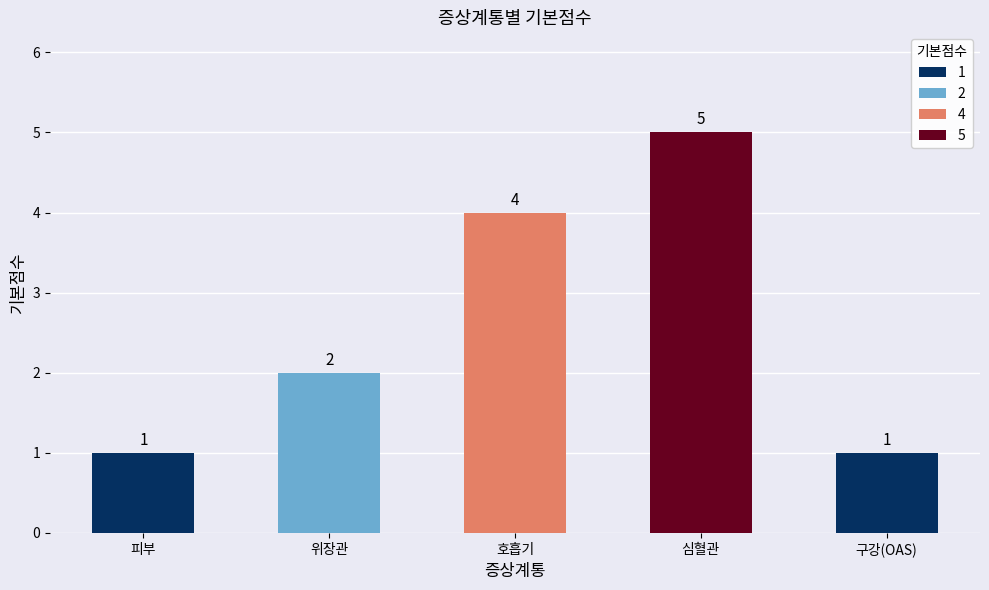

Reading left to right, what are all the values shown in this chart?

1	2	4	5	1